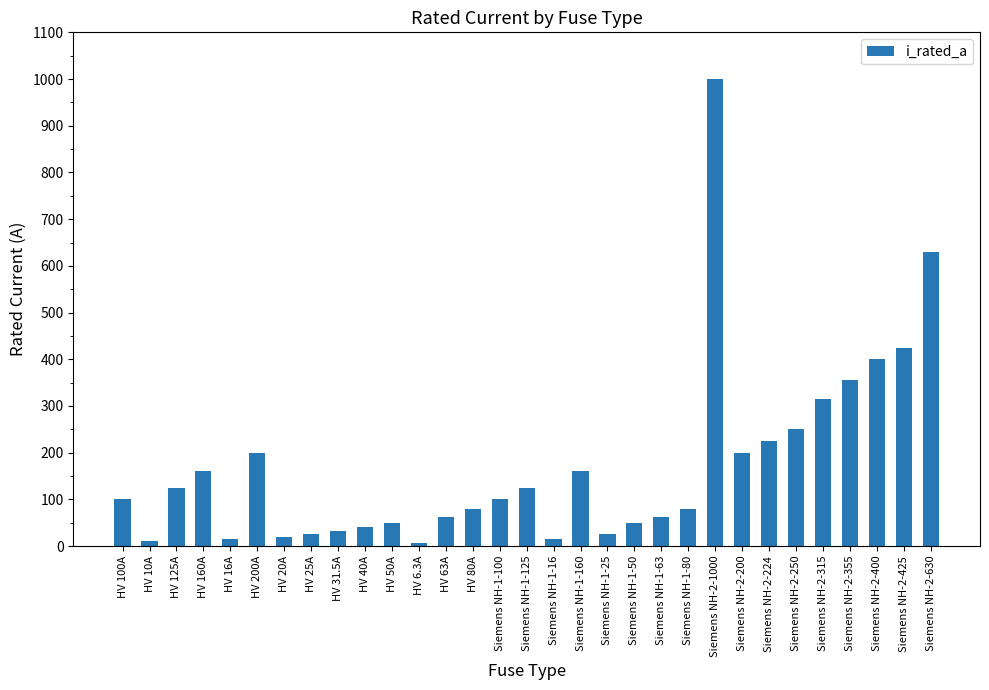

Where is the data nearest to the value 503?

Siemens NH-2-425